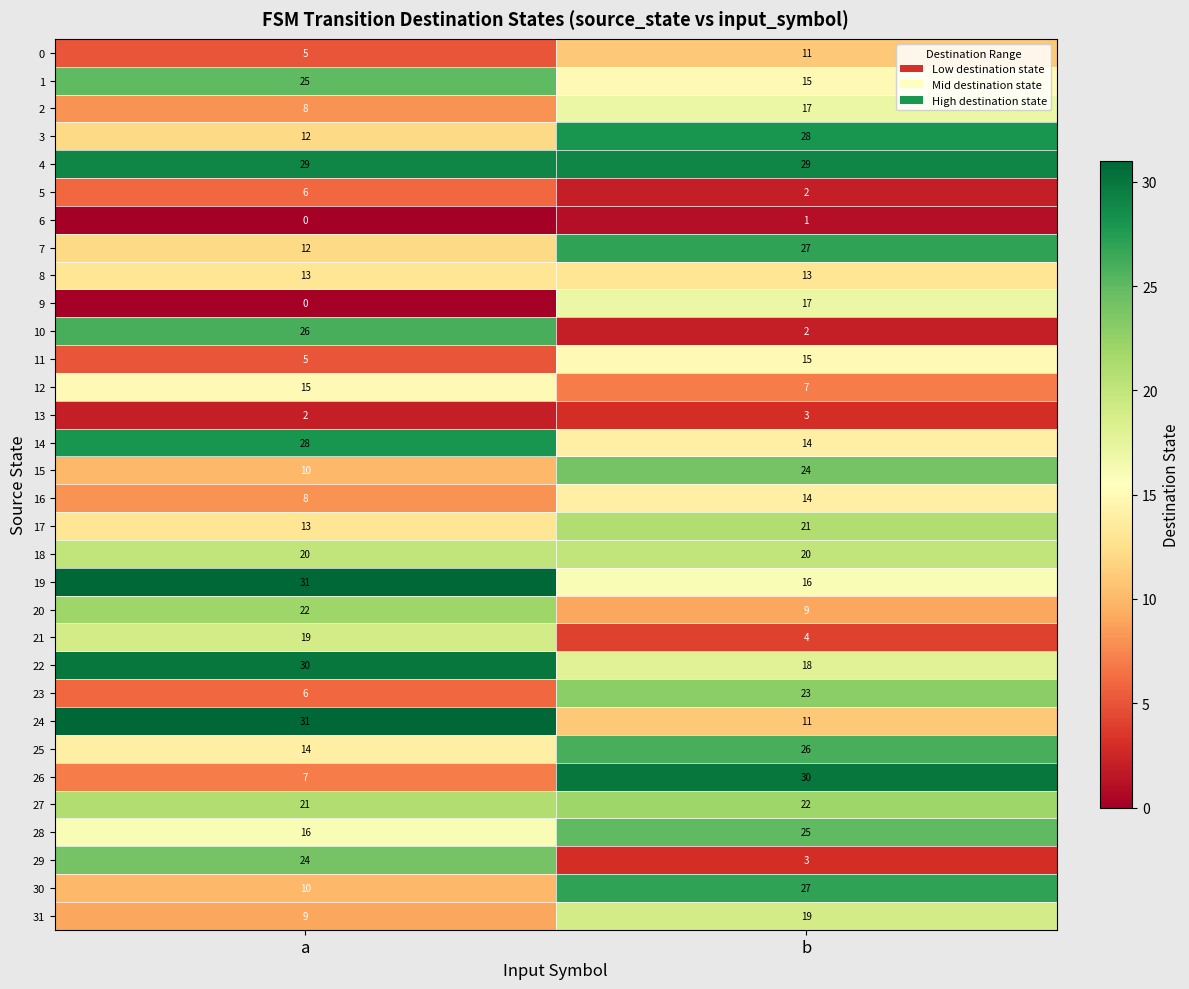

How many data points does each series have?

2